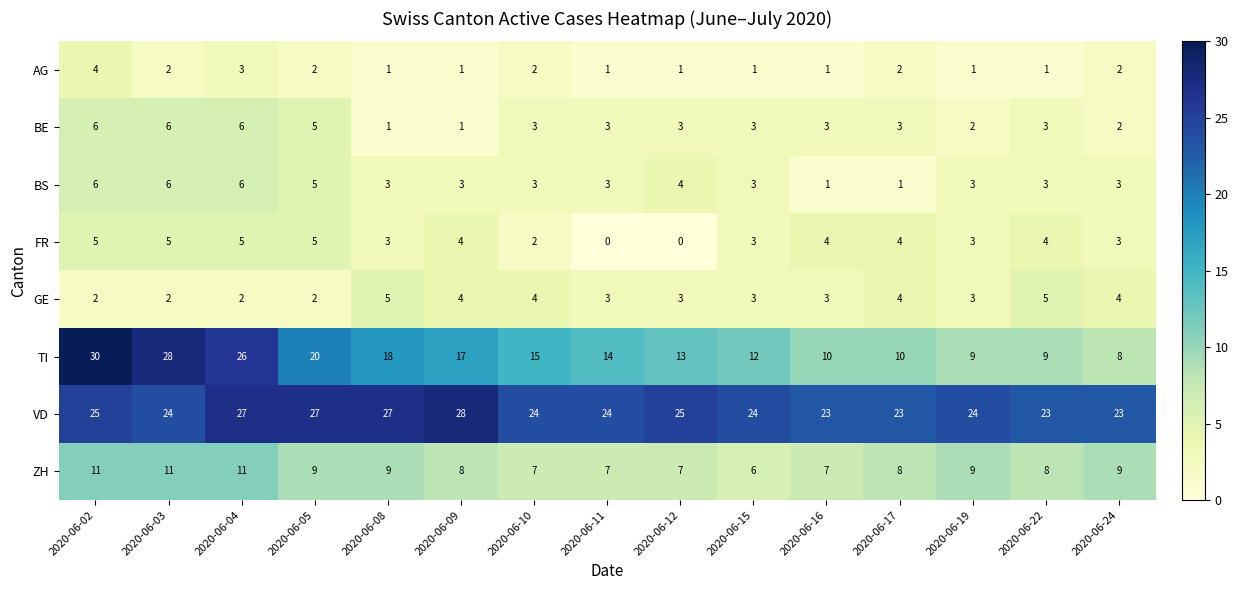

How many series are shown in this chart?

8